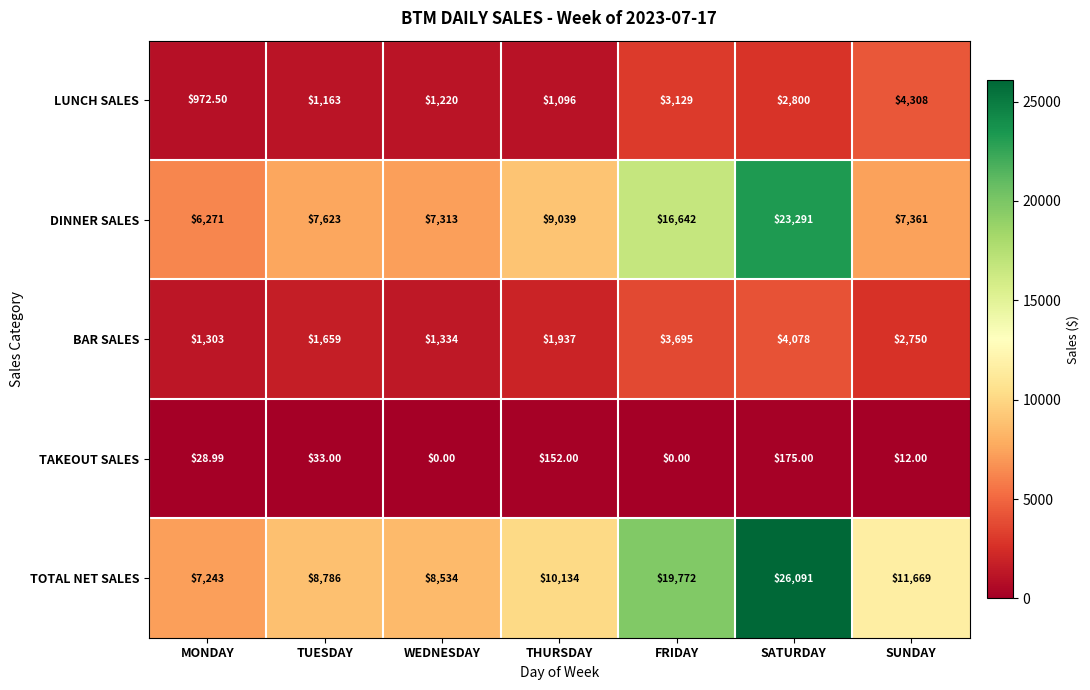

At which category is the sum across all series the highest?

SATURDAY